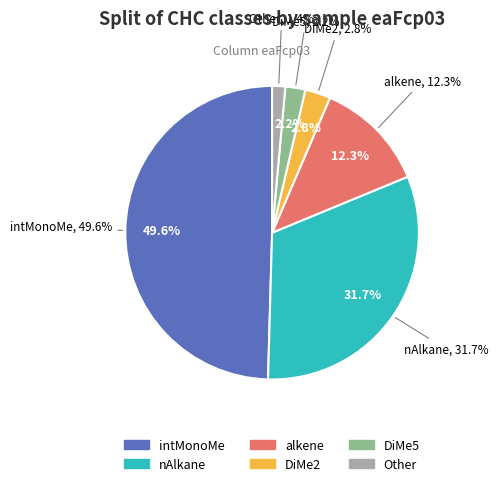

To the nearest percent, what is the difference between the intMonoMe and nAlkane slice percentages?

18%